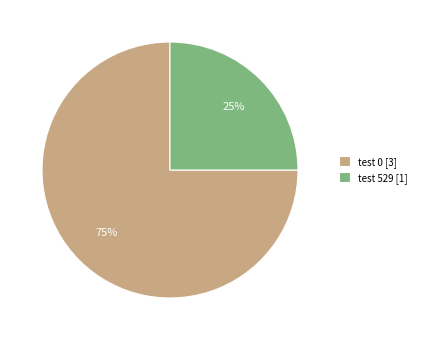

Does test 529 account for over 50% of the chart?

No